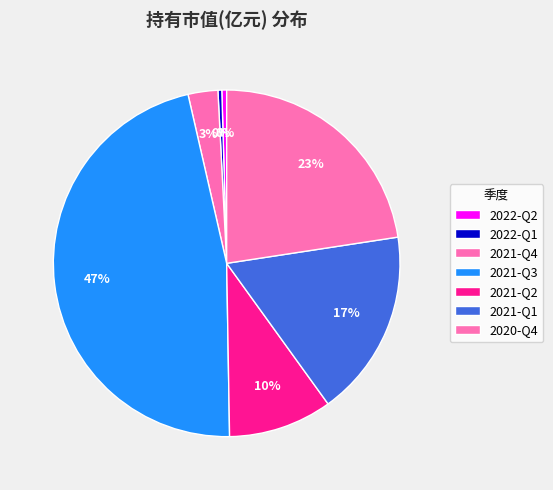

Which slice is the largest?

2021-Q3